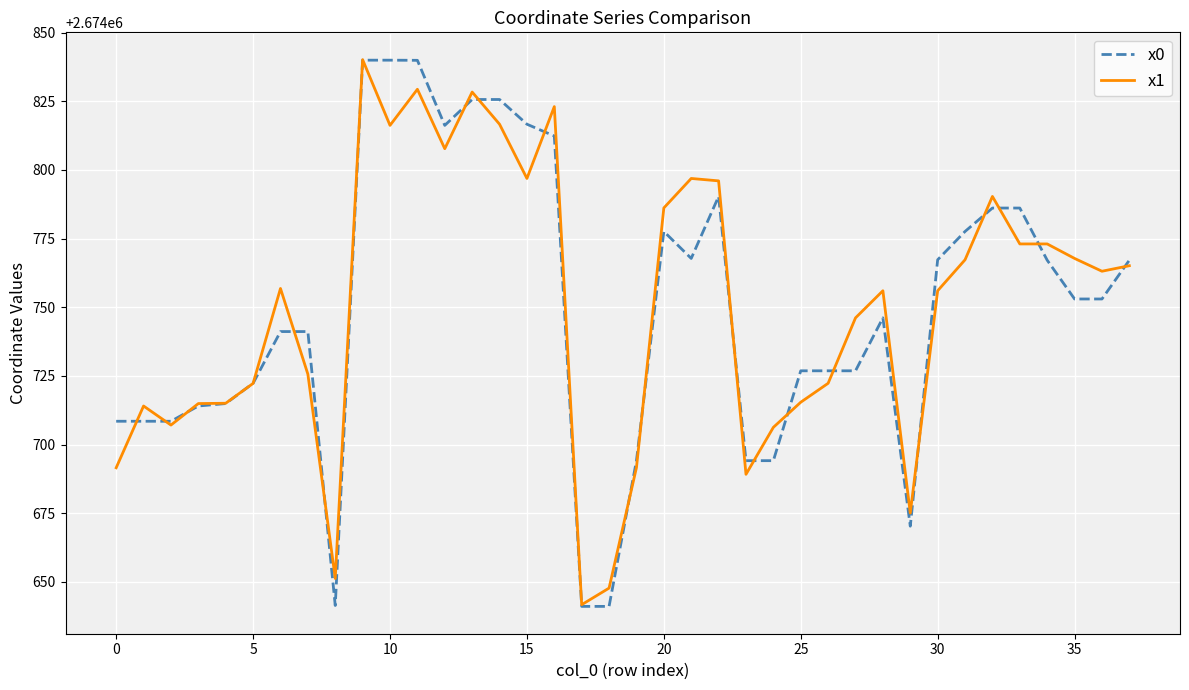

Which series has the widest spread of values?

x0